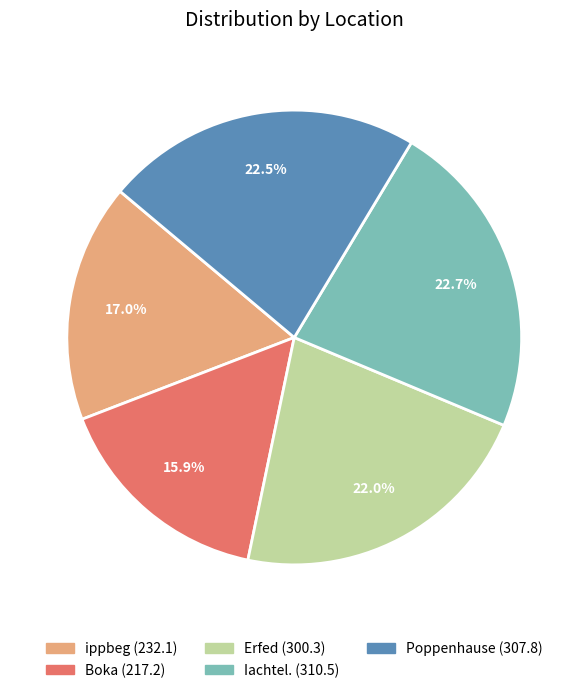

Is it true that ippbeg is 23% of the pie?

False